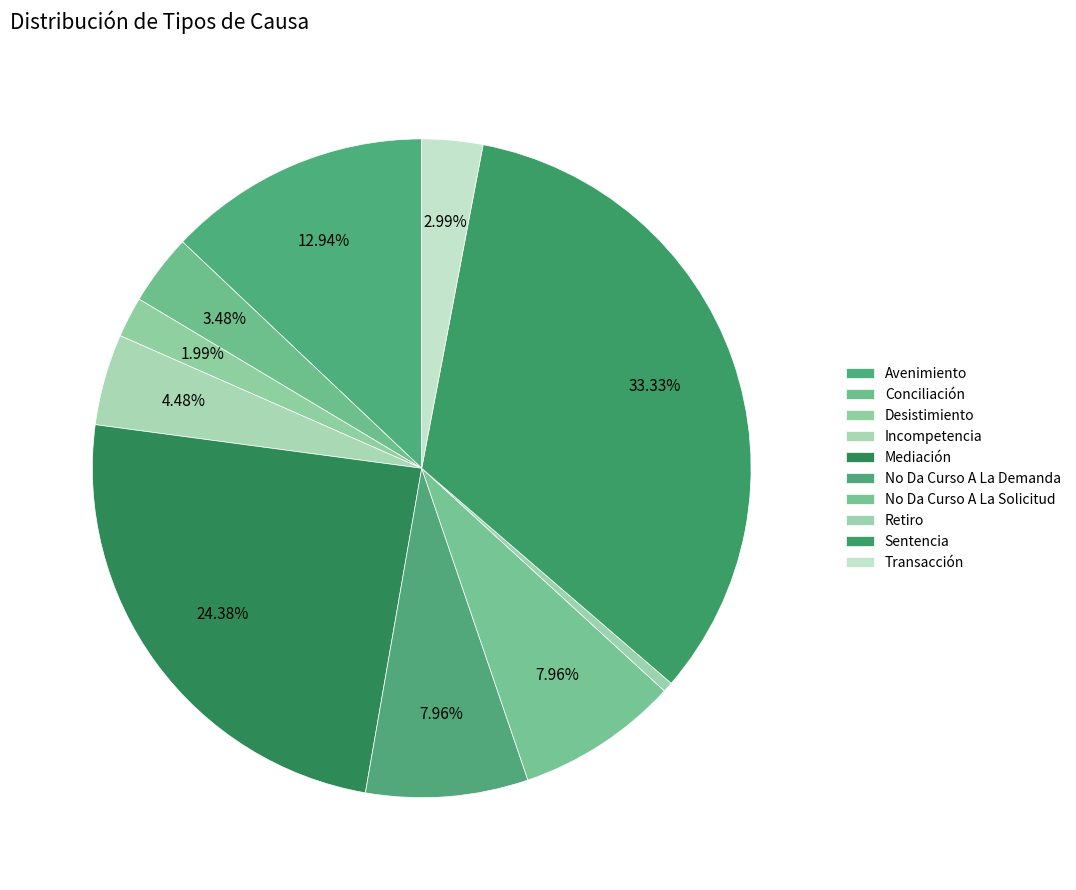

How many segments does this pie chart have?

10